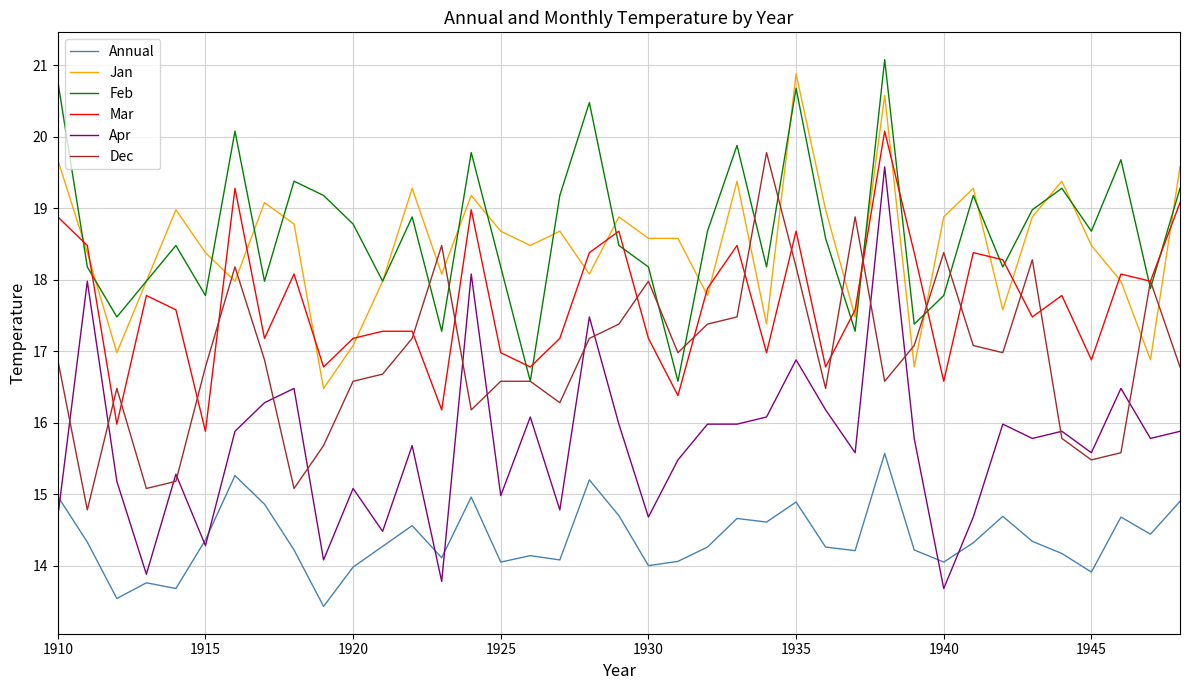

True or false: Feb and Annual intersect in this chart.

False